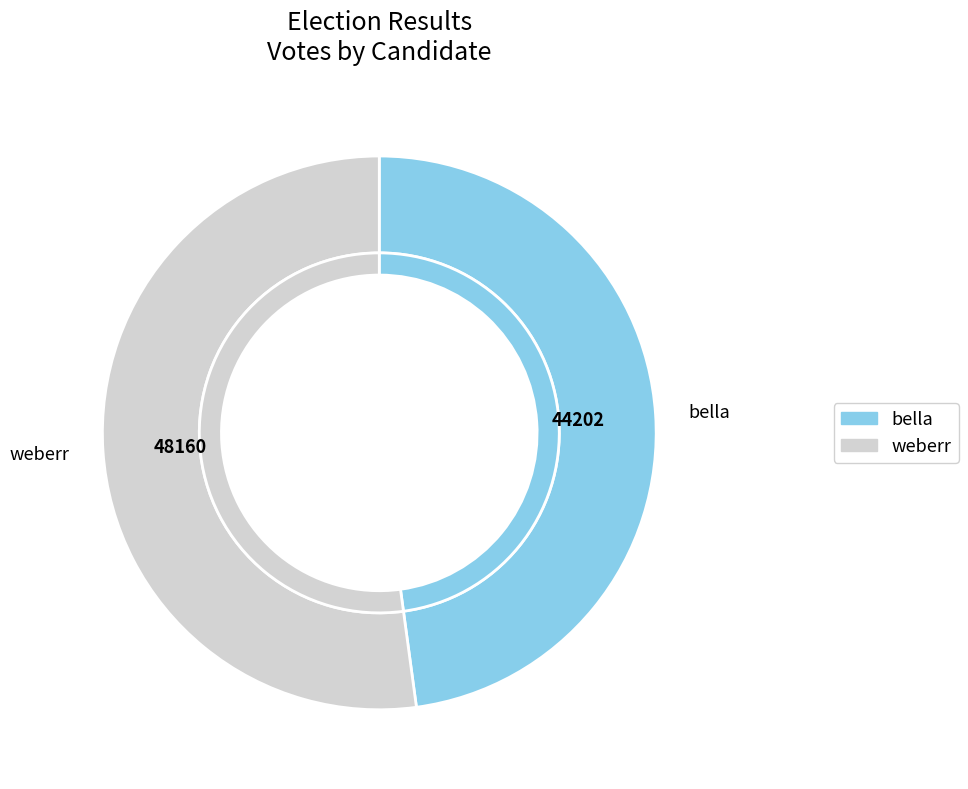

Rank the categories by value from highest to lowest.

weberr, bella